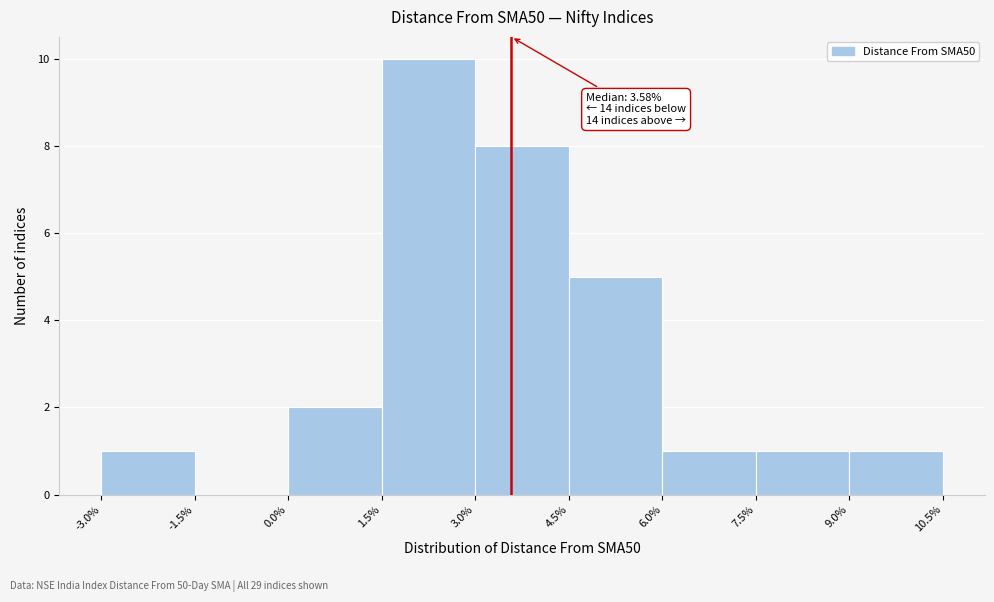

Over which range of the x-axis is the bar tallest?

1.5% to 3.0%